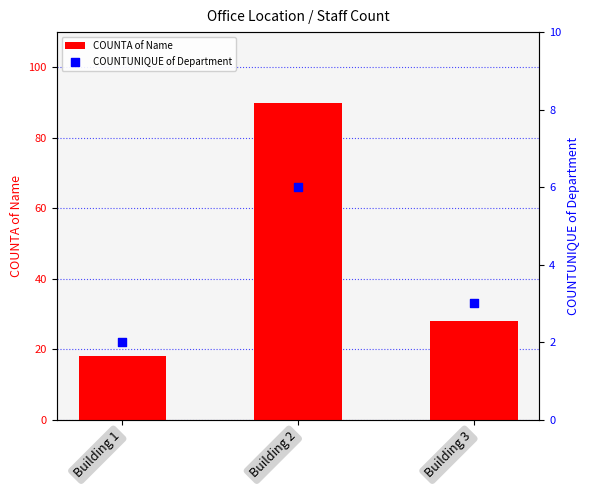

At how many categories does at least one series exceed 43?

1